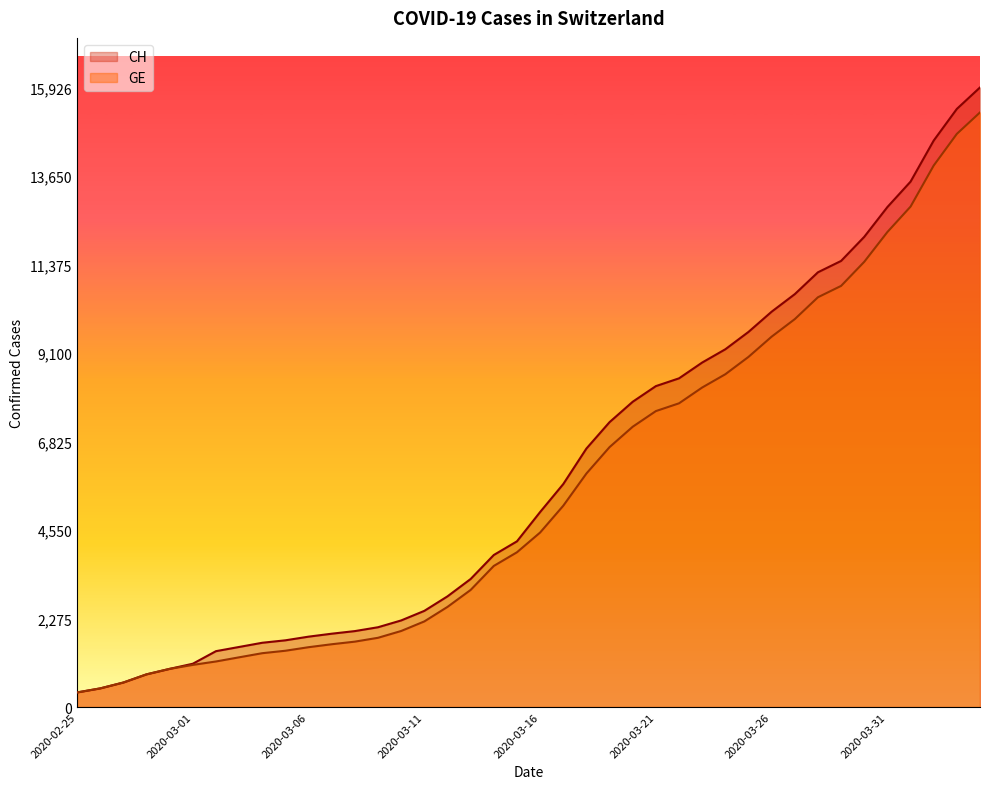

Rank the series by their average value, from lowest to highest.

GE, CH